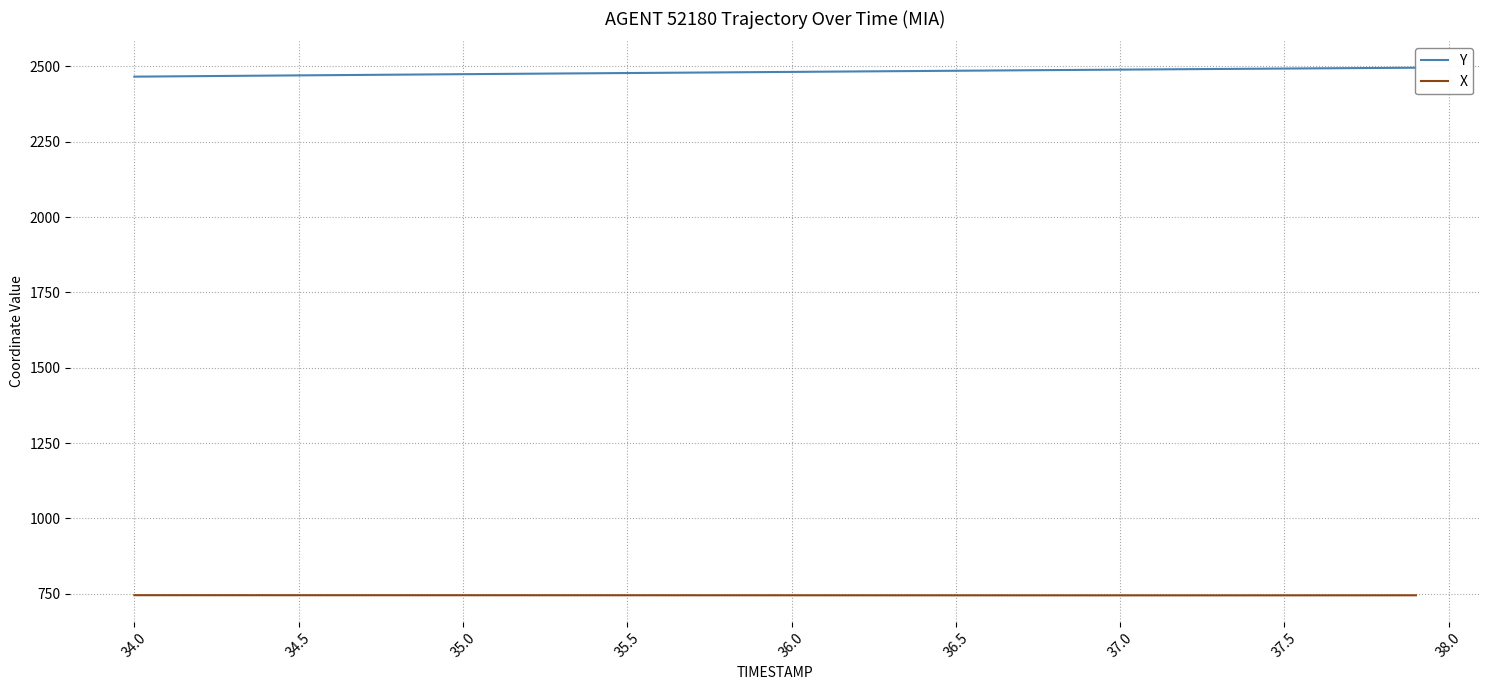

What is the highest value of the X series?

744.9